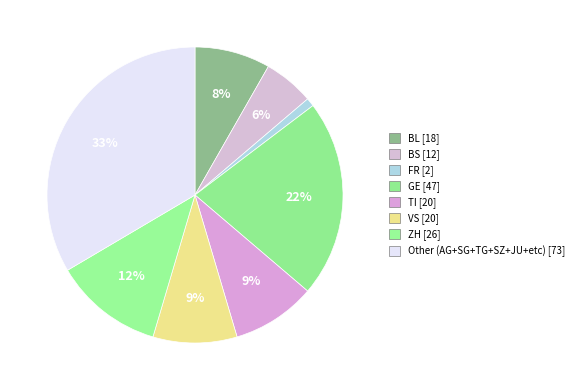

Count the number of slices in the pie.

8